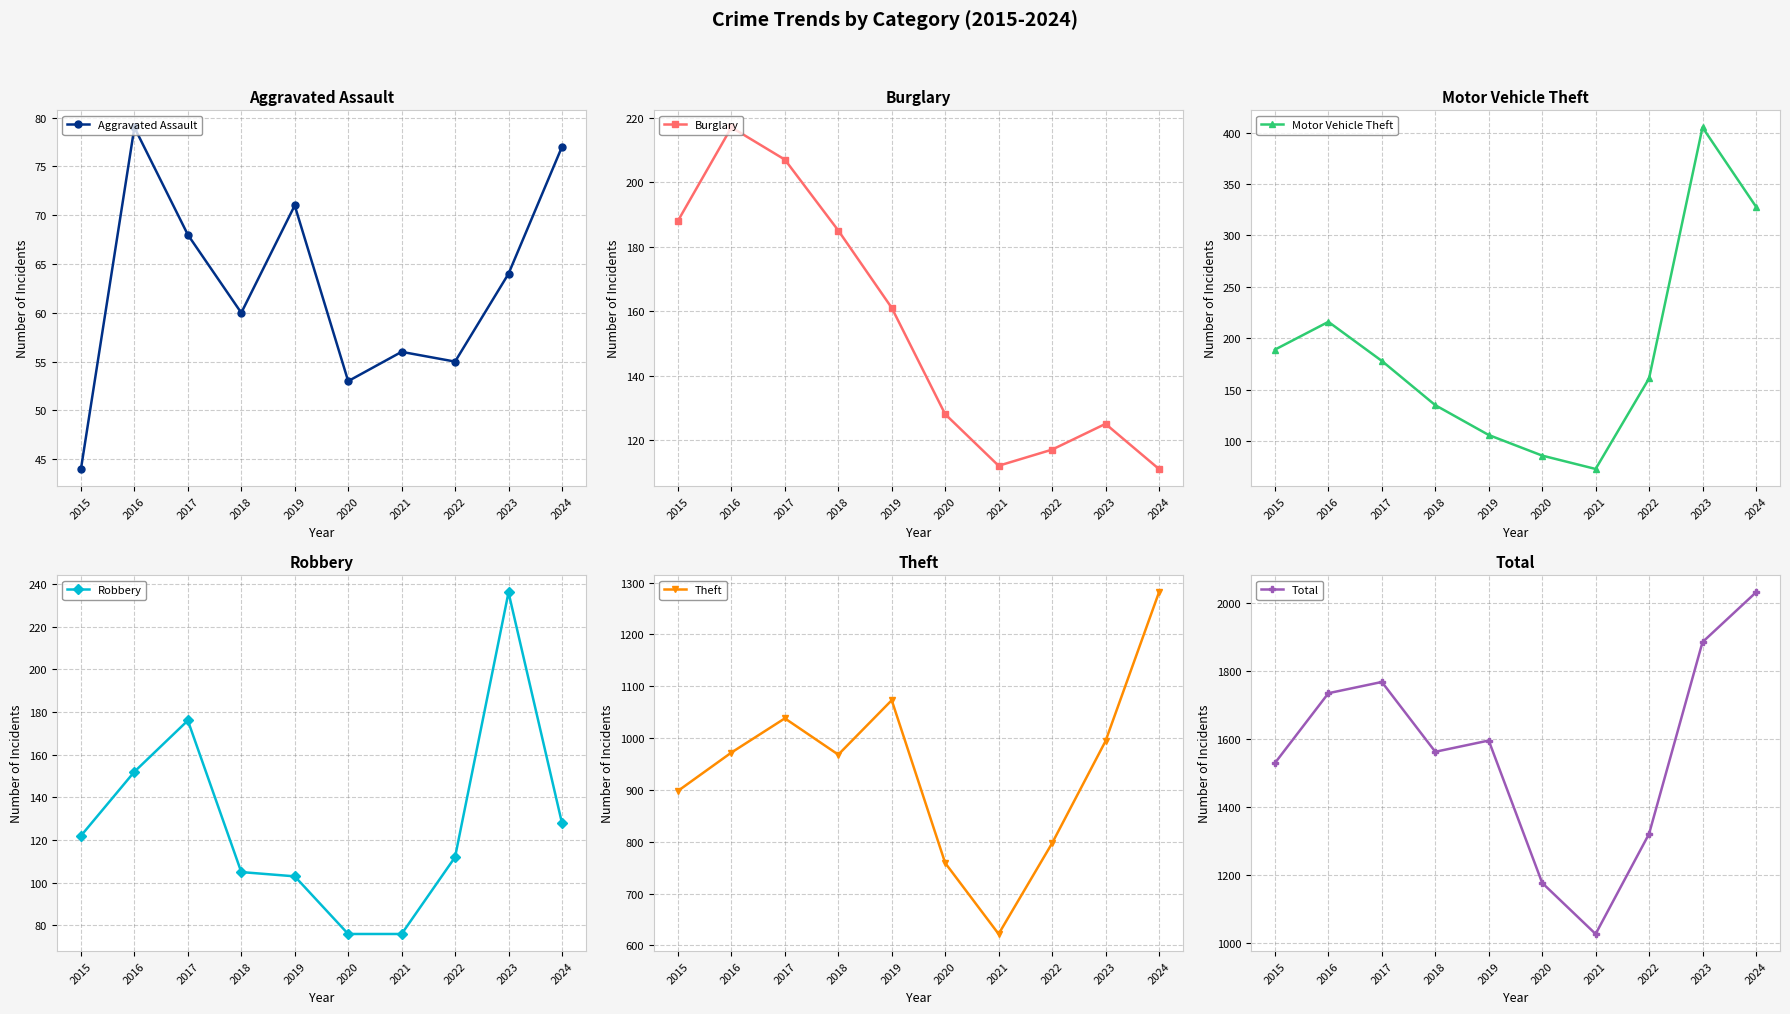

What is the sum of the Burglary values at 2015 and 2018?

373